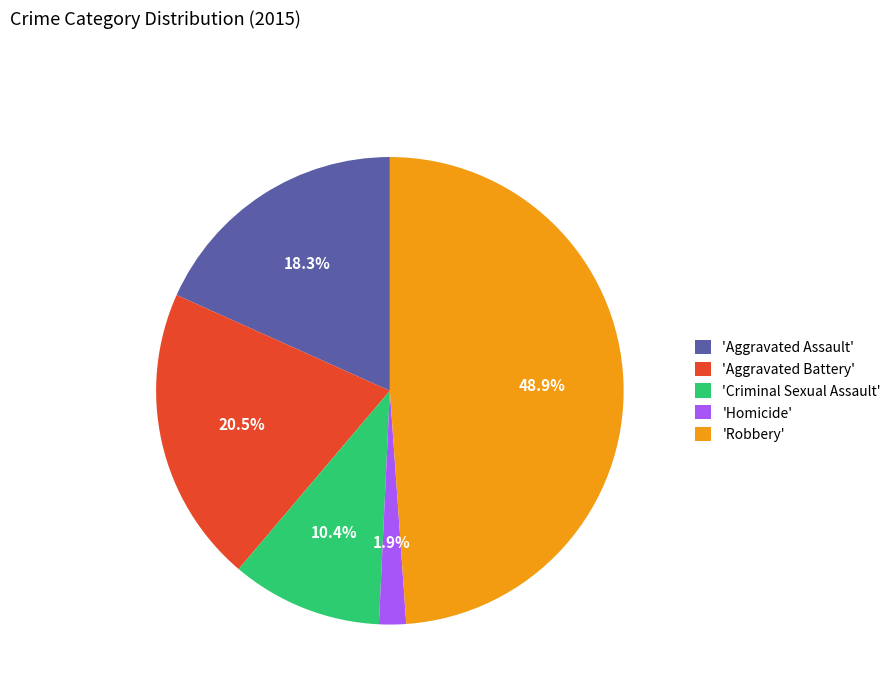

Which has a higher value, 'Homicide' or 'Aggravated Battery'?

'Aggravated Battery'